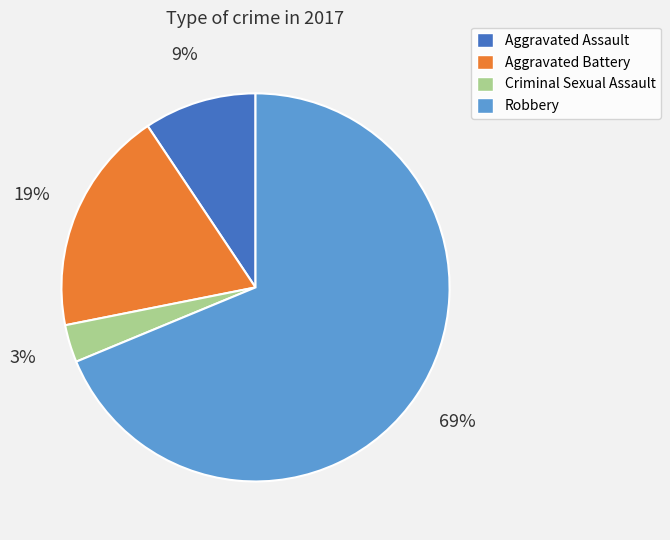

To the nearest percent, what is the difference between the largest and smallest slice percentages?

66%